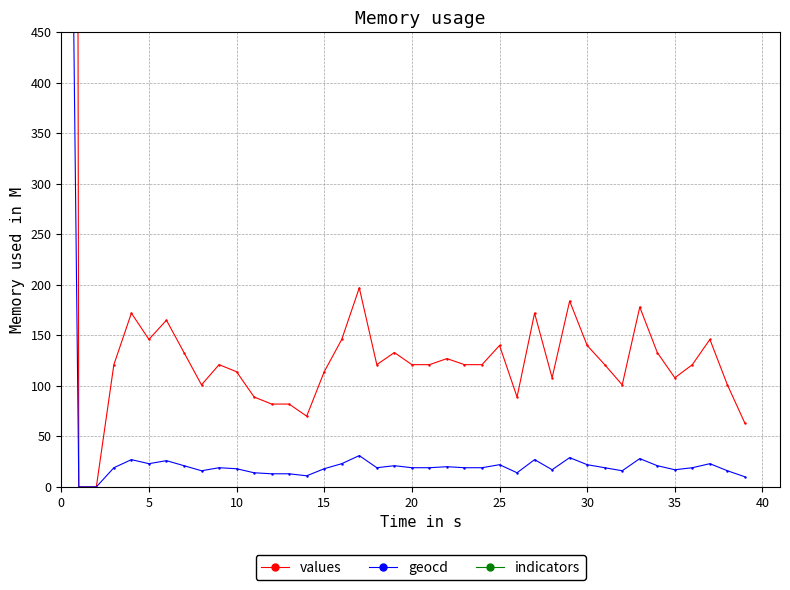

Is it true that indicators equals 1569 at 12?

True